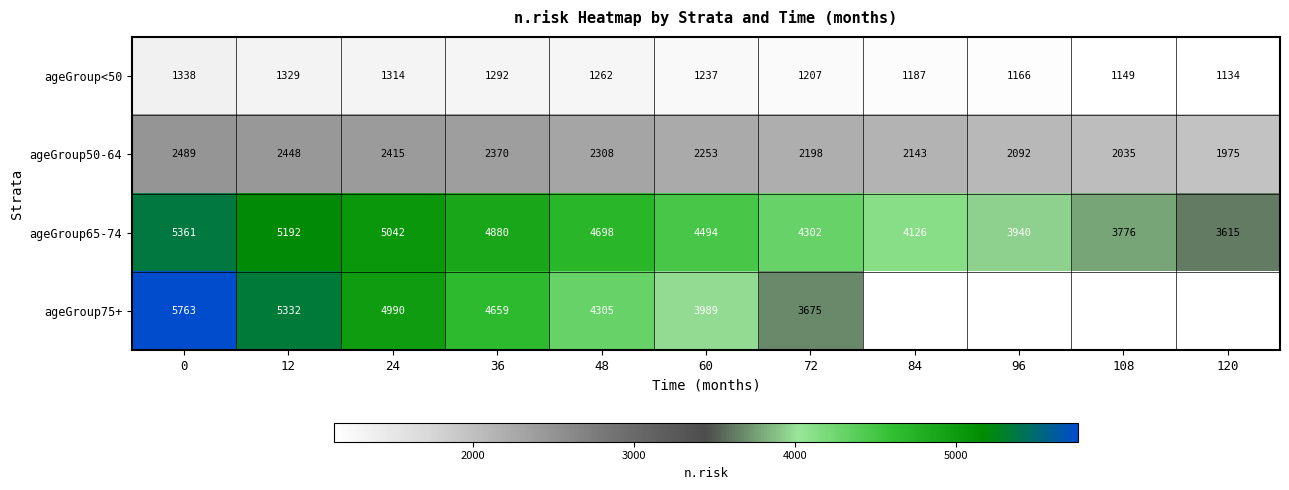

Count the number of data series in this chart.

4